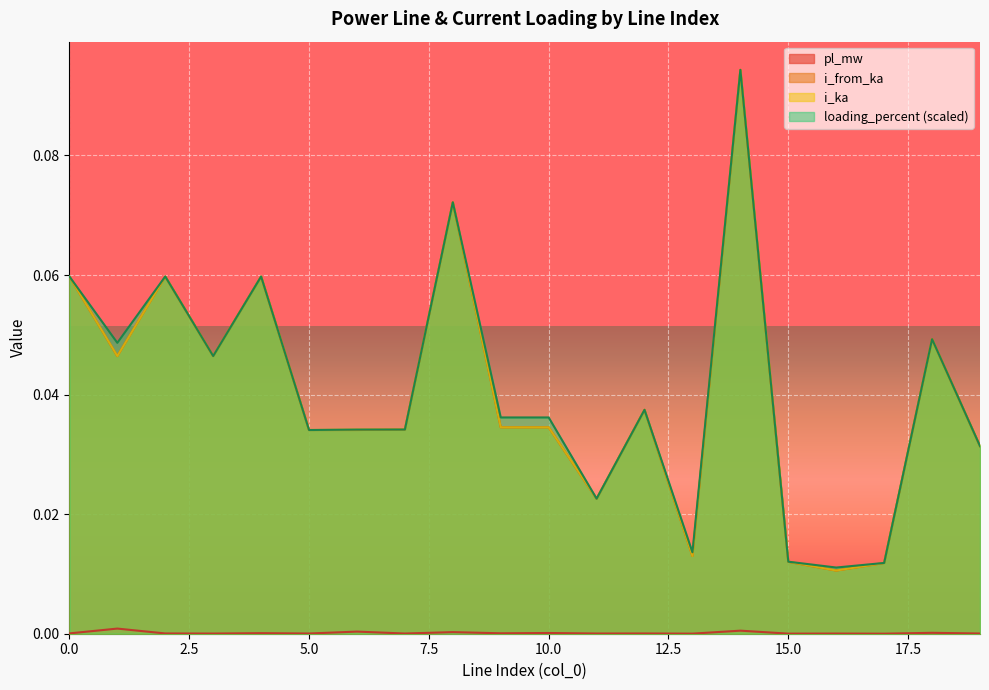

Rank the series by their maximum value, from highest to lowest.

i_from_ka, i_ka, loading_percent, pl_mw